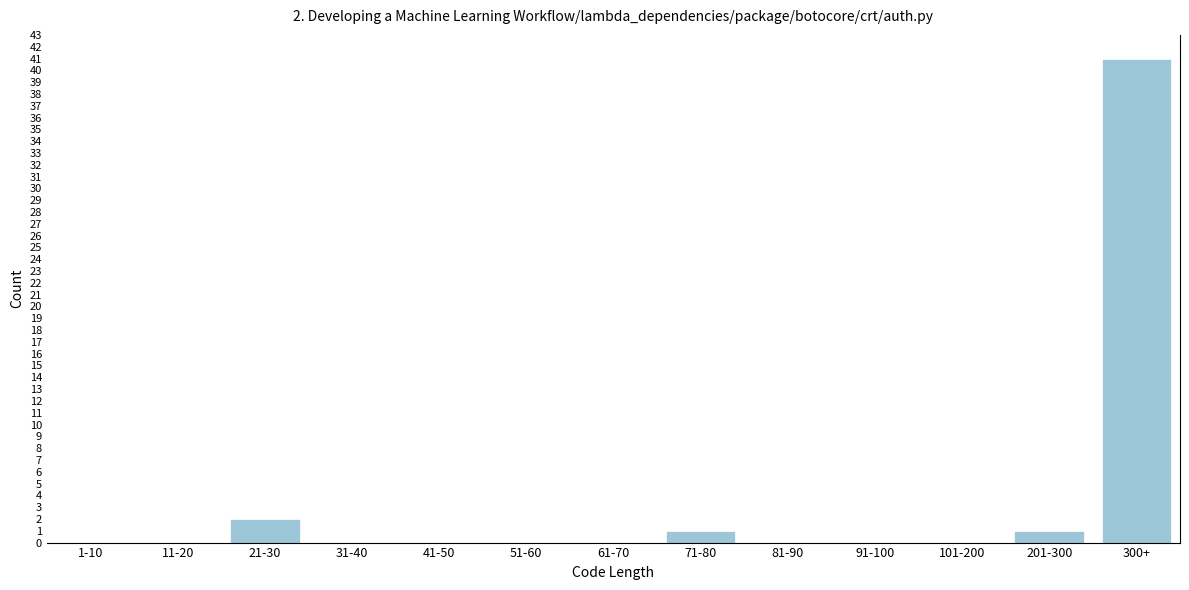

Reading left to right, transcribe all the data shown in this chart.

1-10=0	11-20=0	21-30=2	31-40=0	41-50=0	51-60=0	61-70=0	71-80=1	81-90=0	91-100=0	101-200=0	201-300=1	300+=41